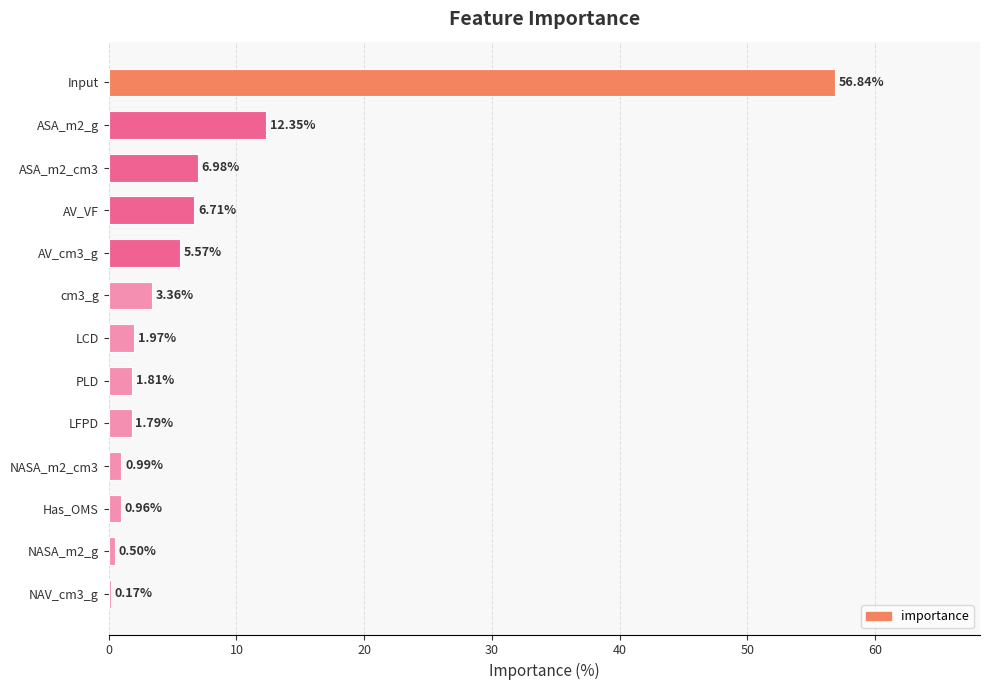

What is the sum of all values?

100.0